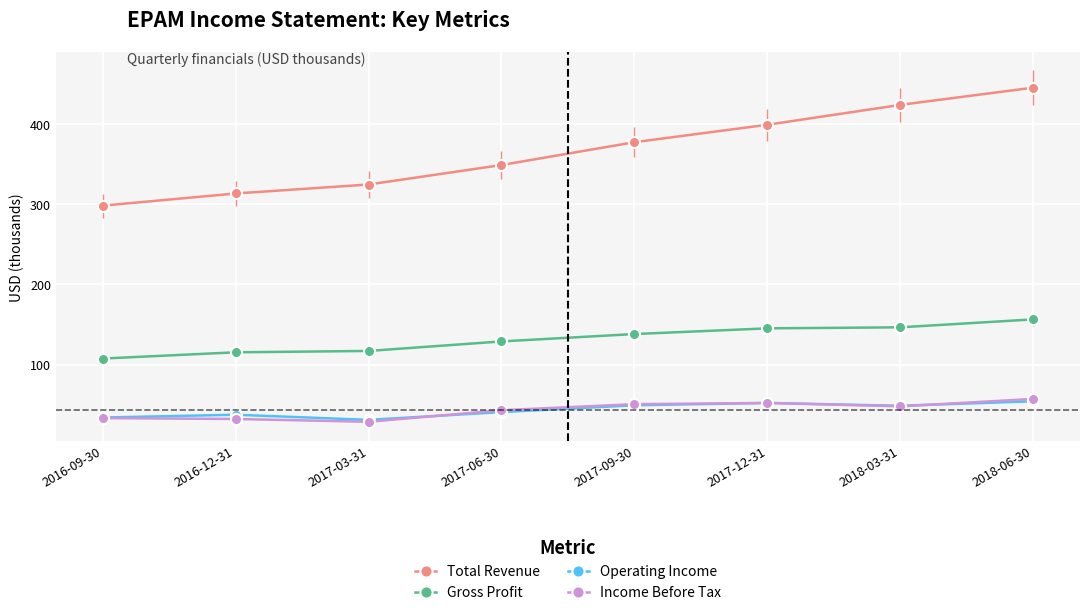

Where does the Operating Income series first go above 48?

2017-09-30